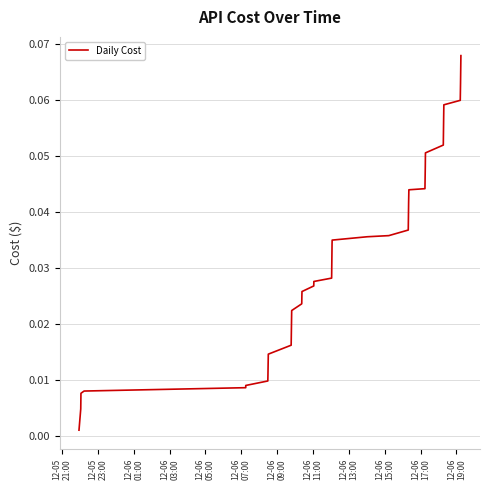

Does the chart display data point markers on the line(s)?

No